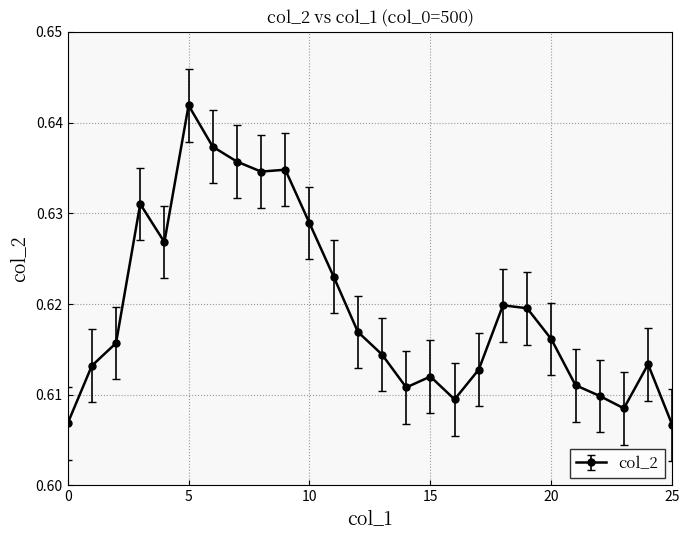

How many series are shown in this chart?

1